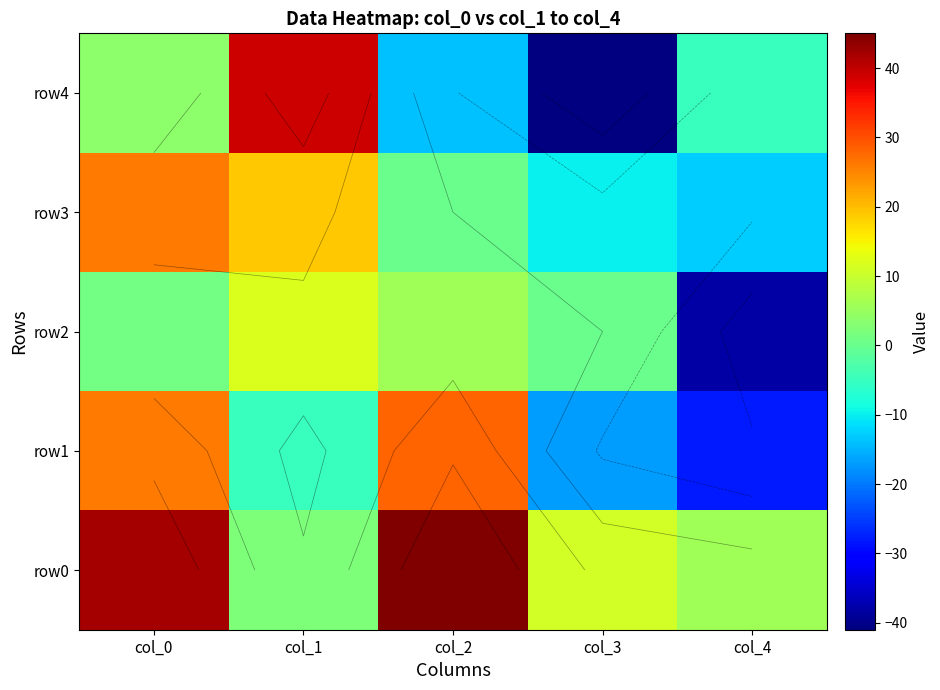

Which series has the largest total across all categories?

row0